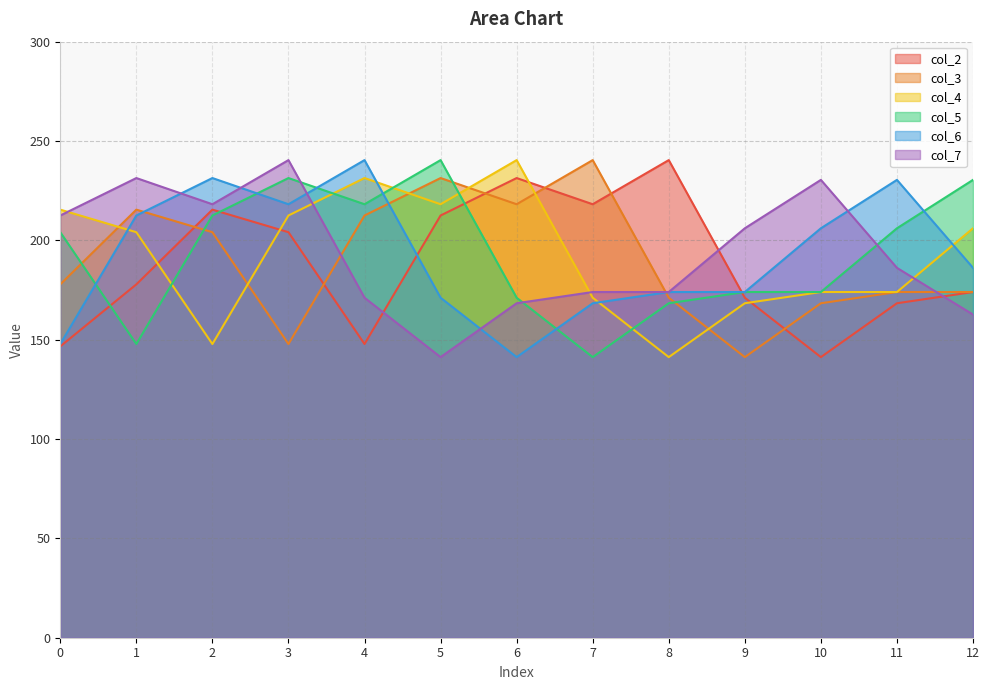

Which has a higher value, 11 or 7?

7